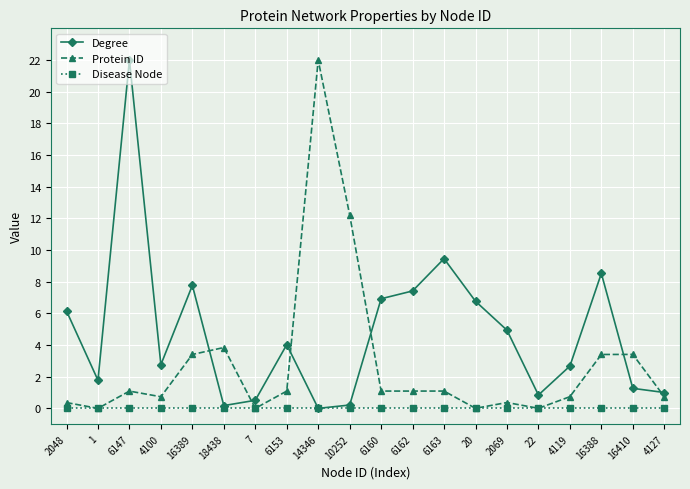

What is the average value of the Protein ID series?

2.8